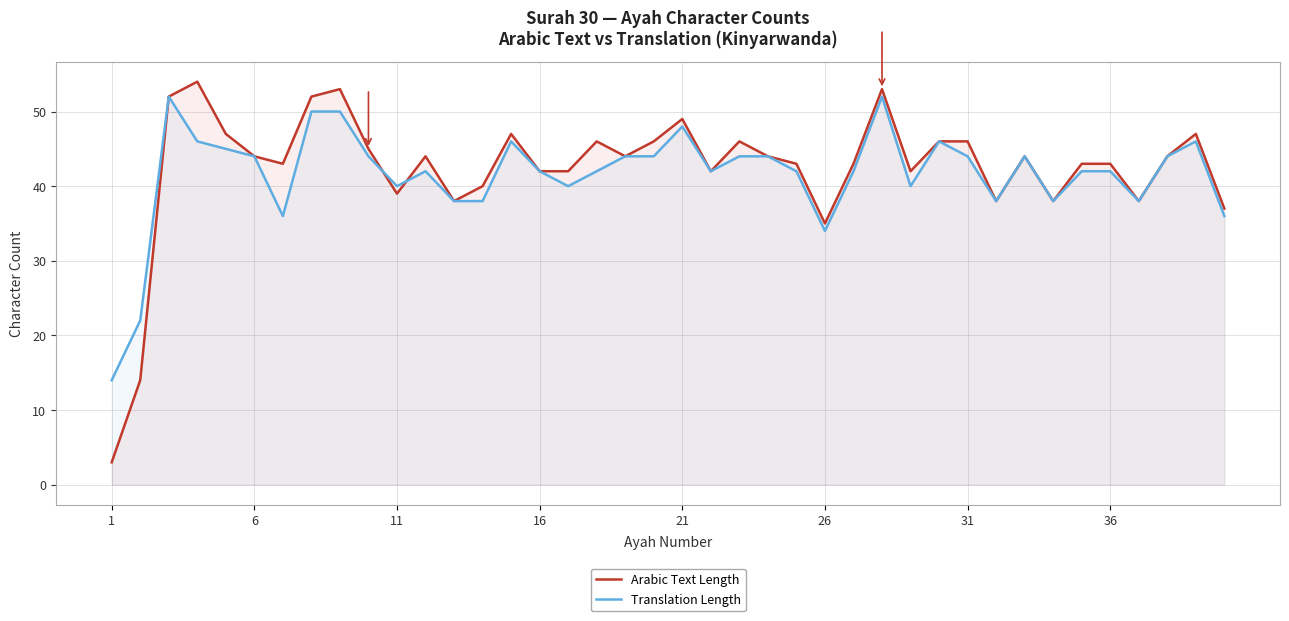

In Arabic Text Length, how many points are higher than both neighbors (excluding endpoints)?

10